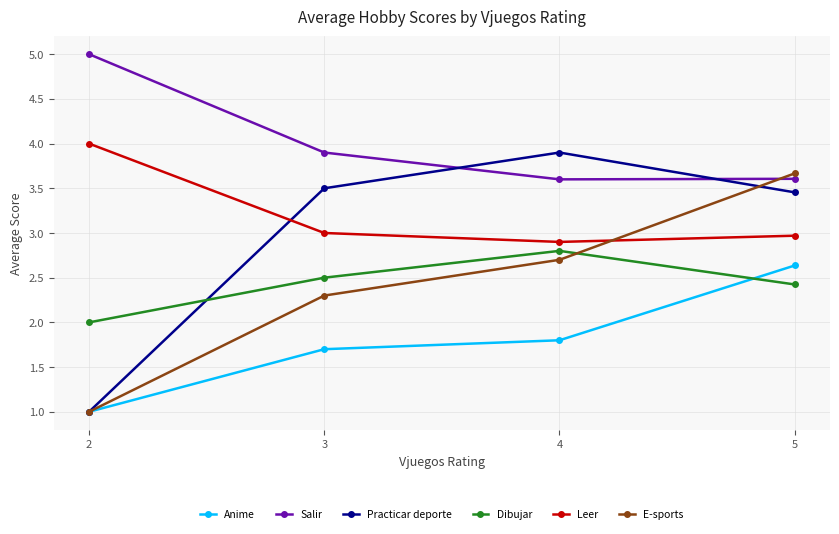

What is the value of the Leer point at the 2nd from the left?

3.0